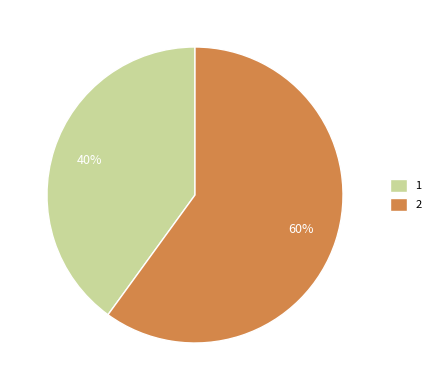

Rank the categories by value from highest to lowest.

2, 1